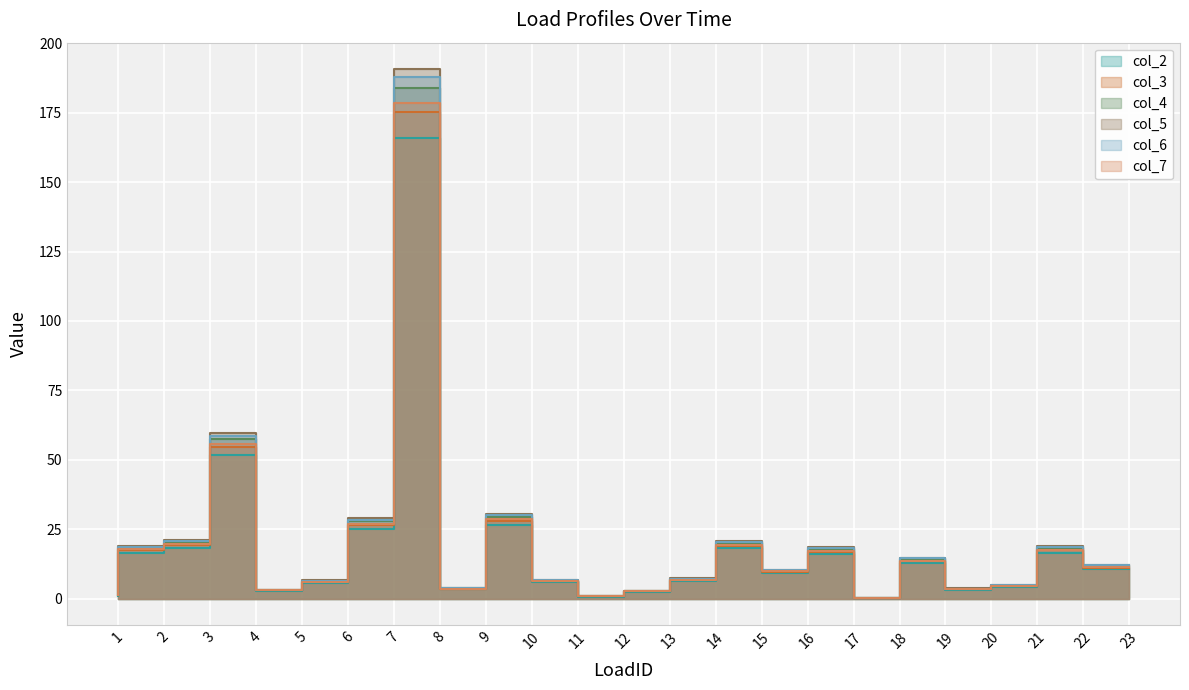

True or false: col_7 and col_6 cross at least once.

False